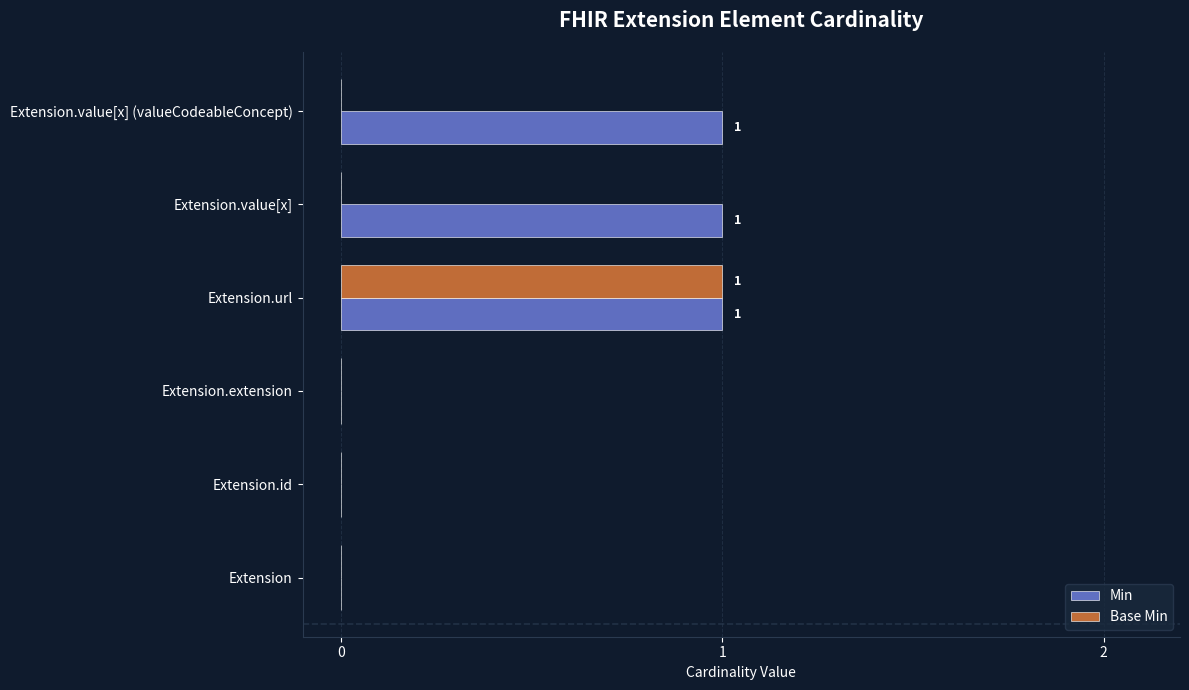

The value of Min at Extension.value[x] is 1. True or false?

True